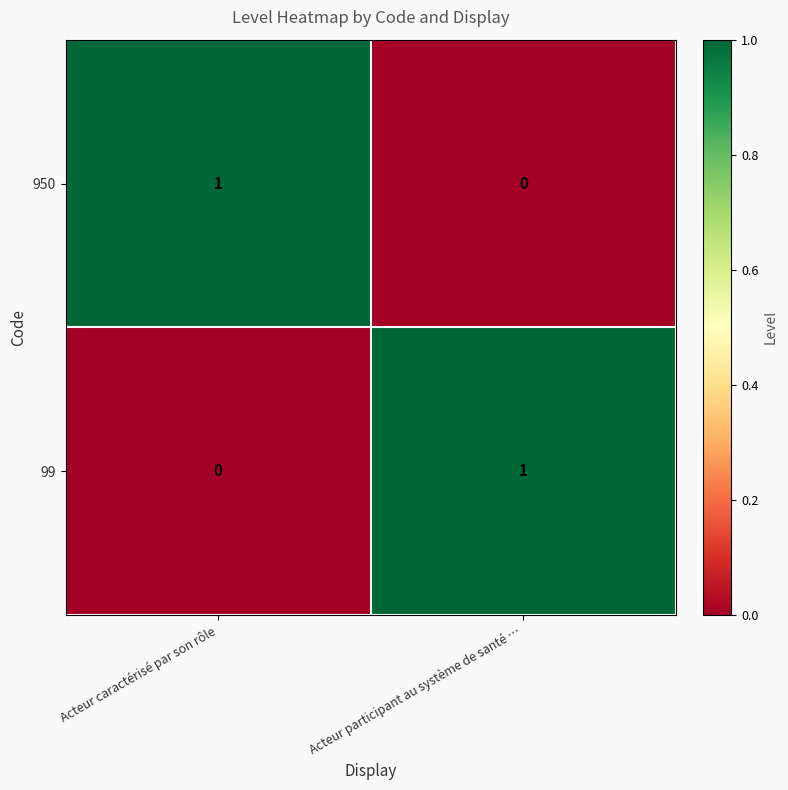

At which label is 950 closest to 0?

Acteur participant au système de santé …